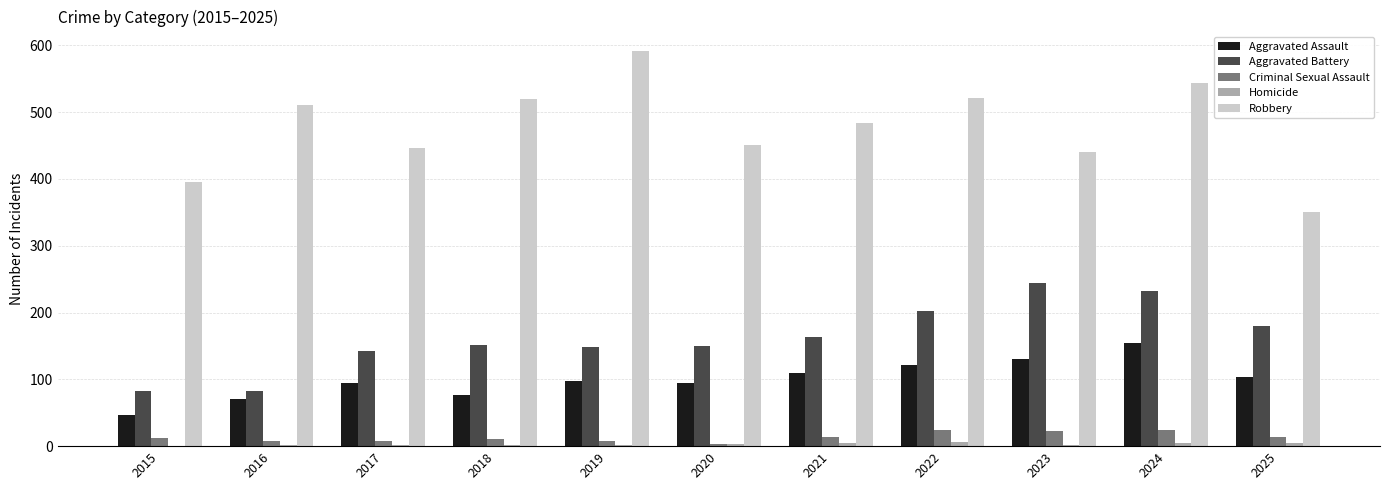

Is it true that Robbery equals 534 at 2025?

False